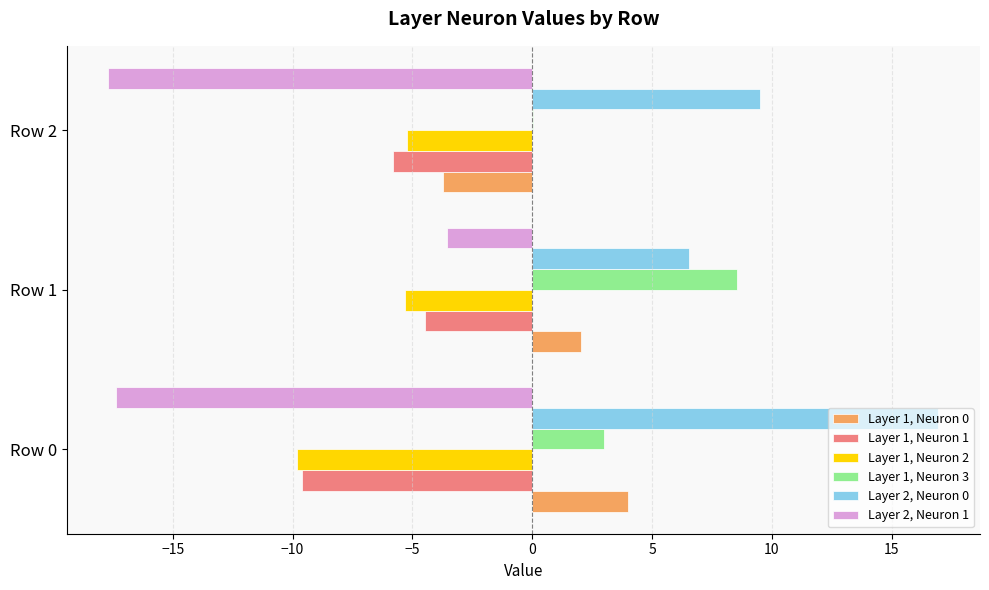

What is the average value of the Layer 2, Neuron 0 series?

11.0